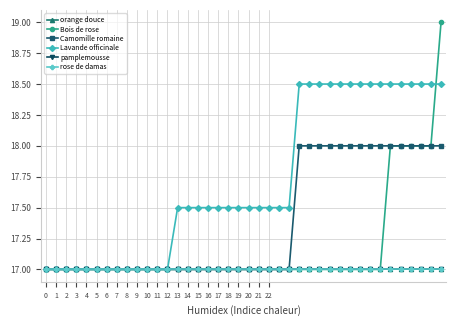

What is the smallest value displayed?

17.0